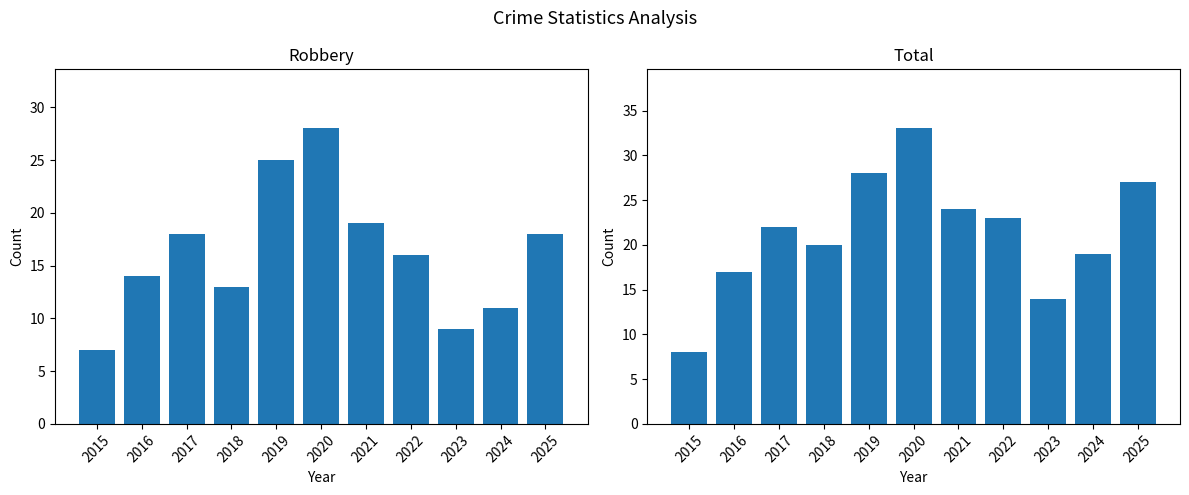

Reading left to right, transcribe all the data shown in this chart.

Robbery: 7	14	18	13	25	28	19	16	9	11	18
Total: 8	17	22	20	28	33	24	23	14	19	27